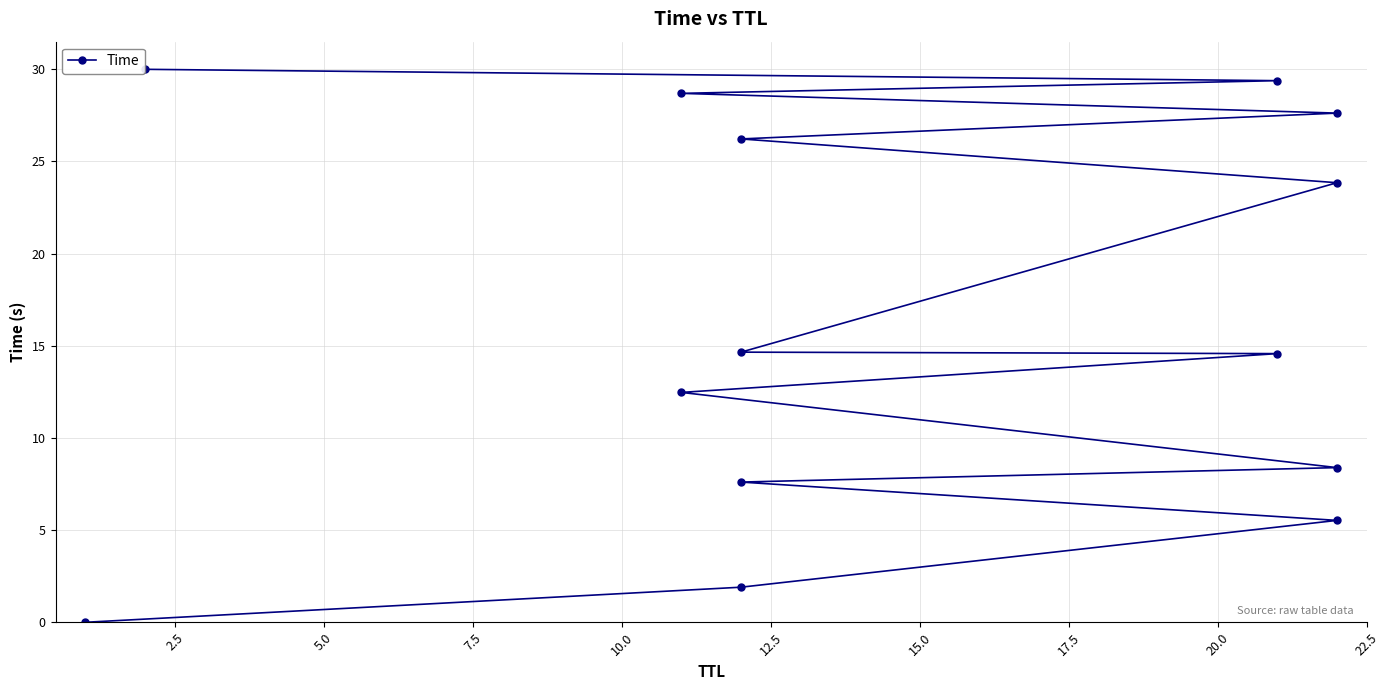

Reading right to left, transcribe all the data shown in this chart.

30.0	29.4	28.7	27.6	26.2	23.8	14.7	14.6	12.5	8.4	7.6	5.5	1.9	0.0